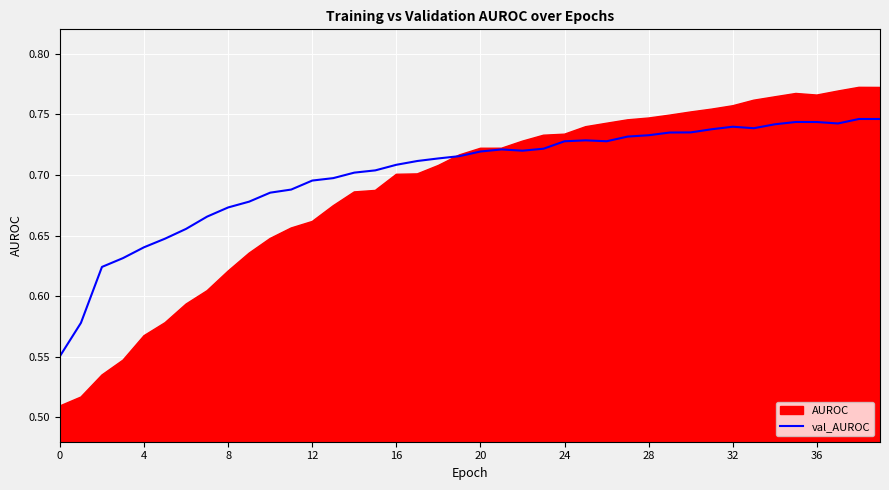

Count the values in the range 0 to 1.

40